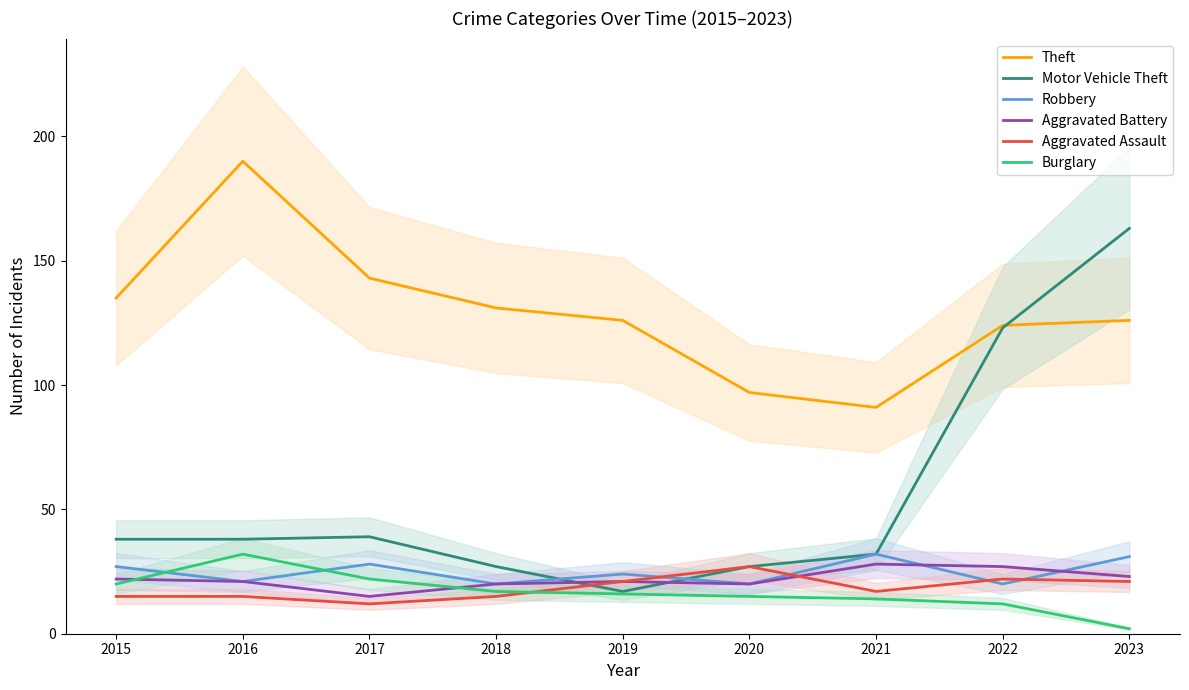

What are all the series names shown in the legend?

Theft, Motor Vehicle Theft, Robbery, Aggravated Battery, Aggravated Assault, Burglary